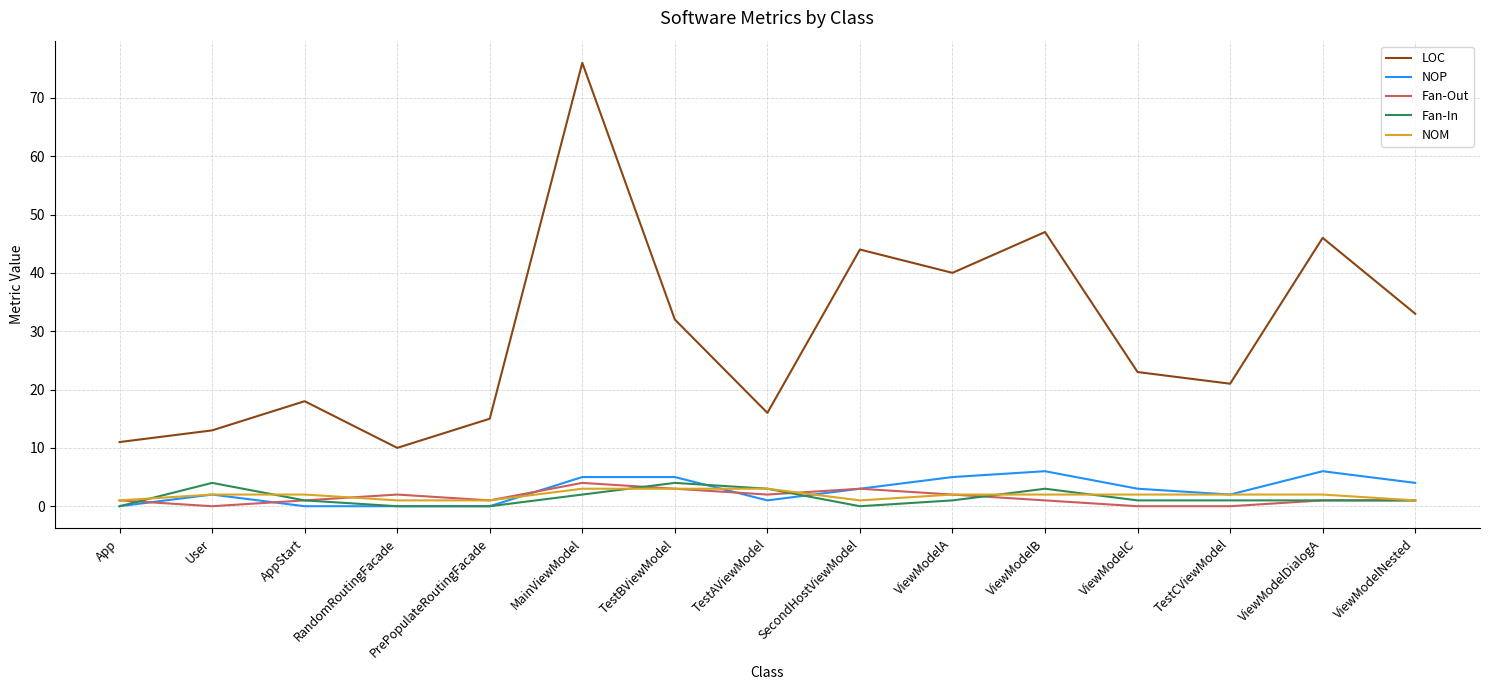

What is the difference between the maximum and minimum values in the NOP series?

6